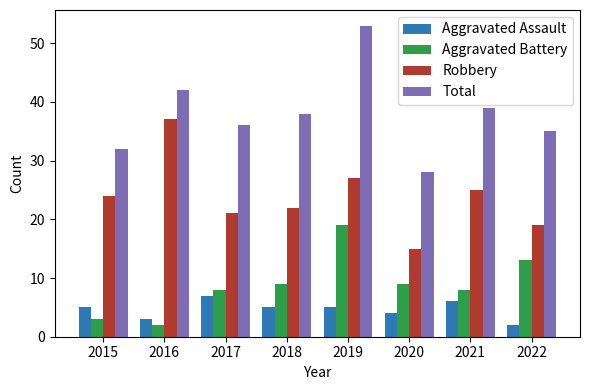

At which category does the chart reach its peak across all series?

2019